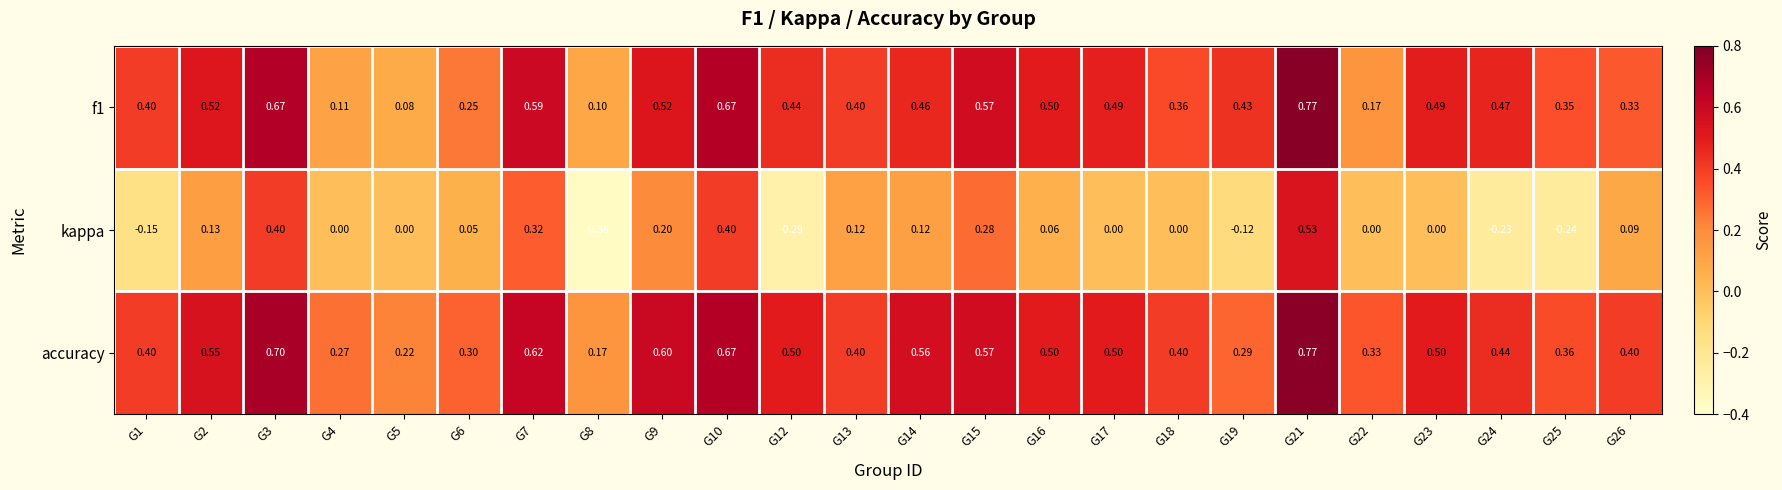

Which series has the widest spread of values?

kappa